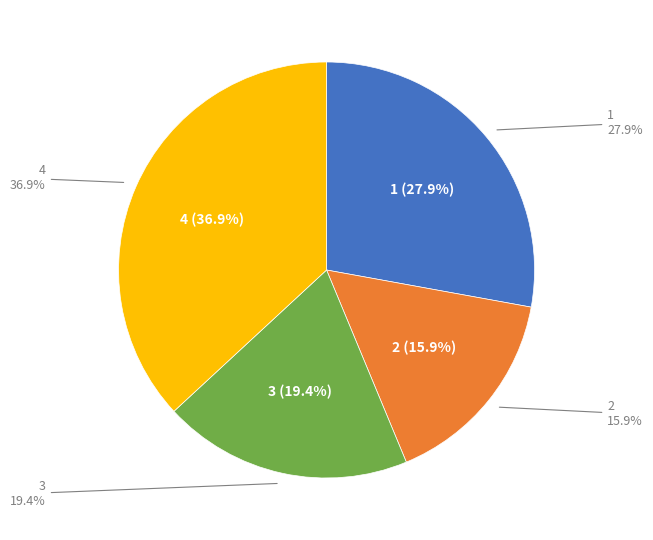

What is the change in value from 1 to 4?

+0.1